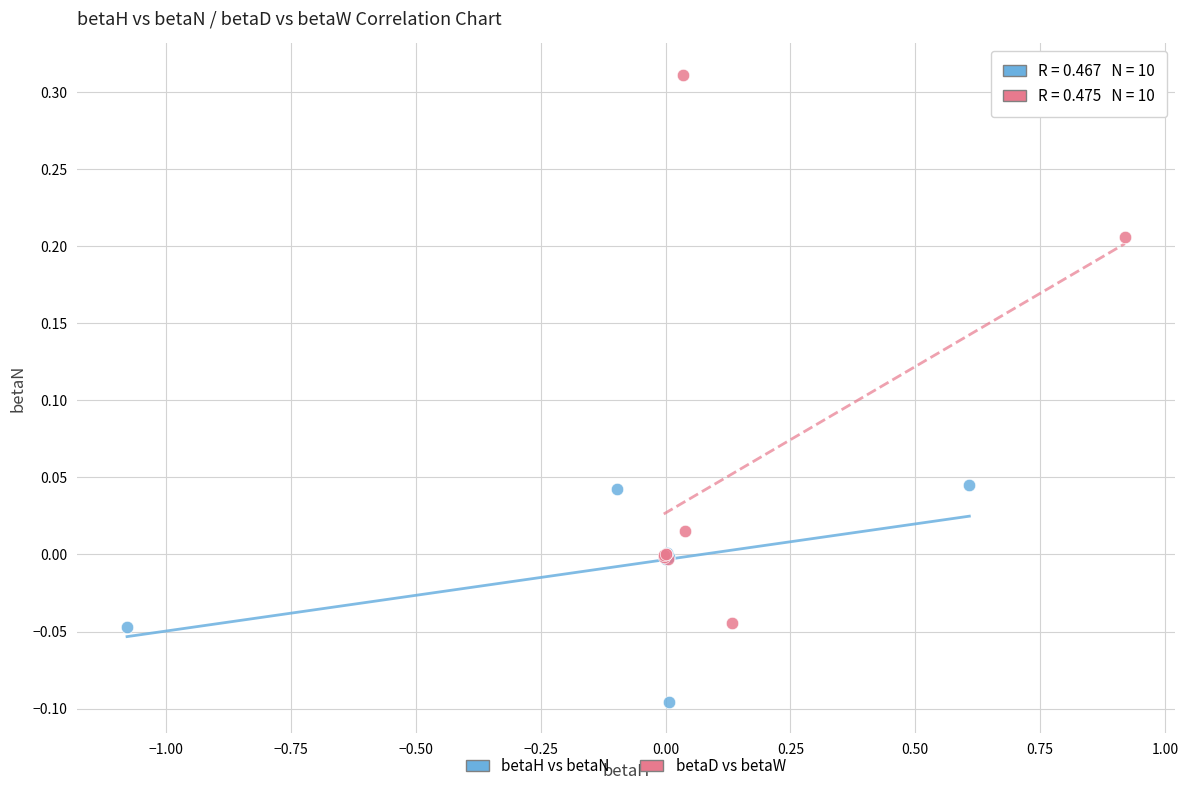

Which series reaches the minimum Y coordinate?

betaH vs betaN